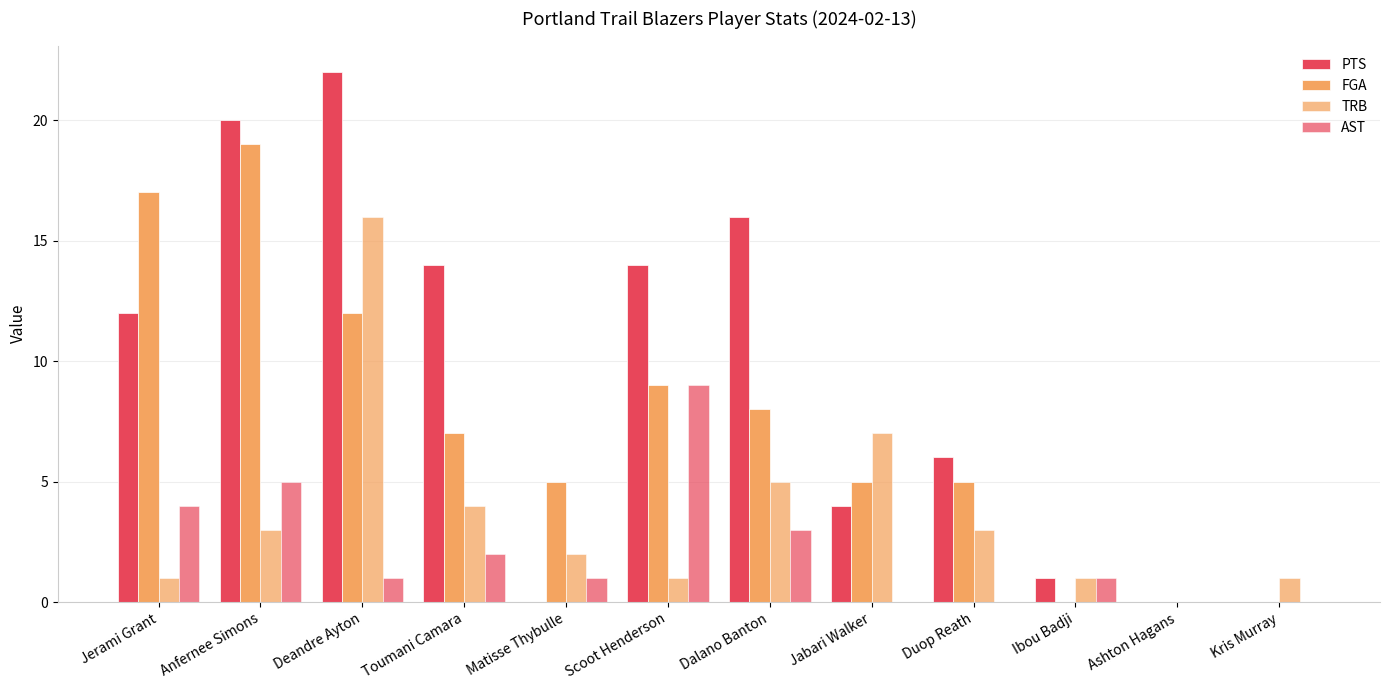

Which series has the largest range (max minus min)?

PTS